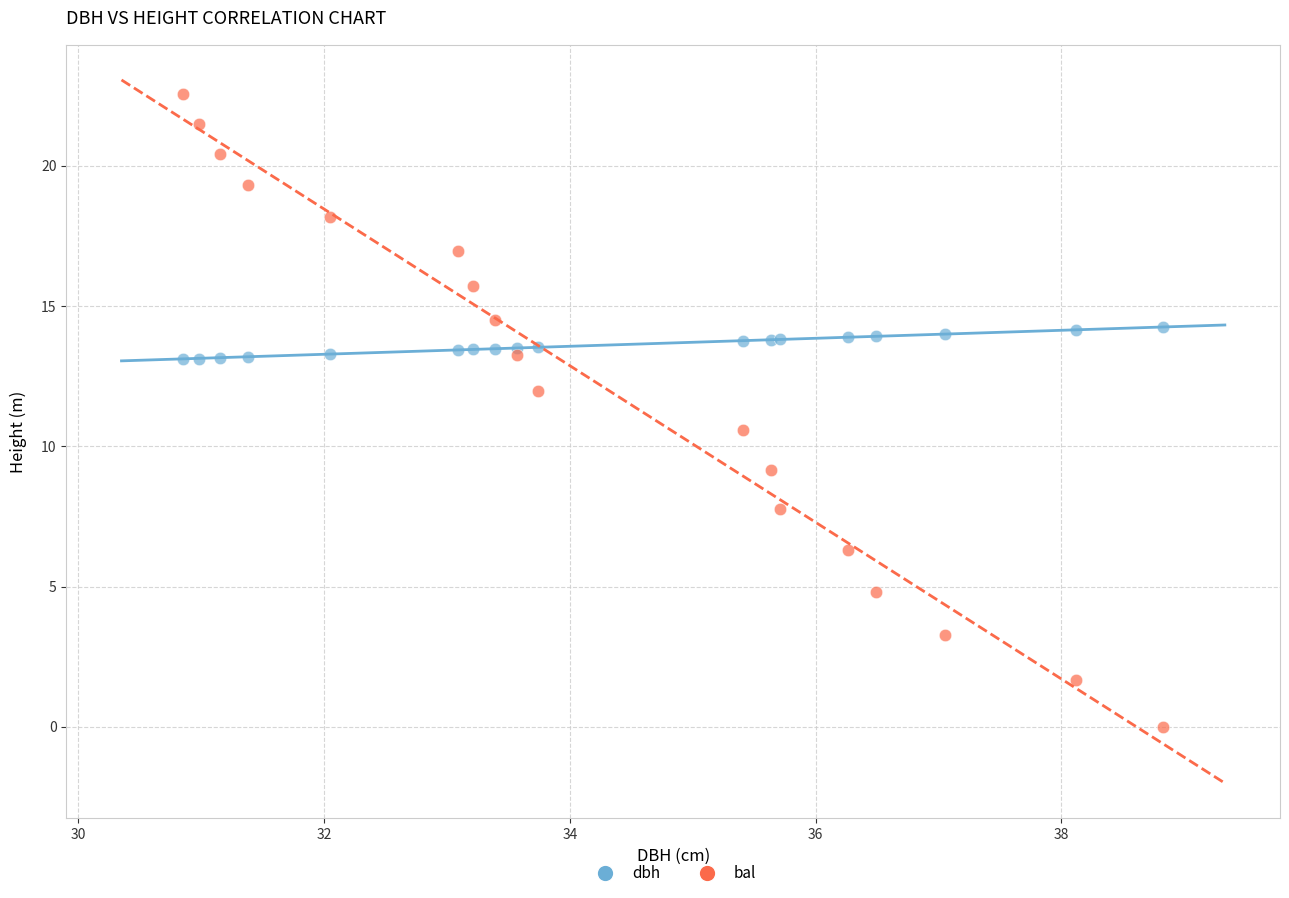

What is the X range (max minus min) for the scatter plot?

8.0